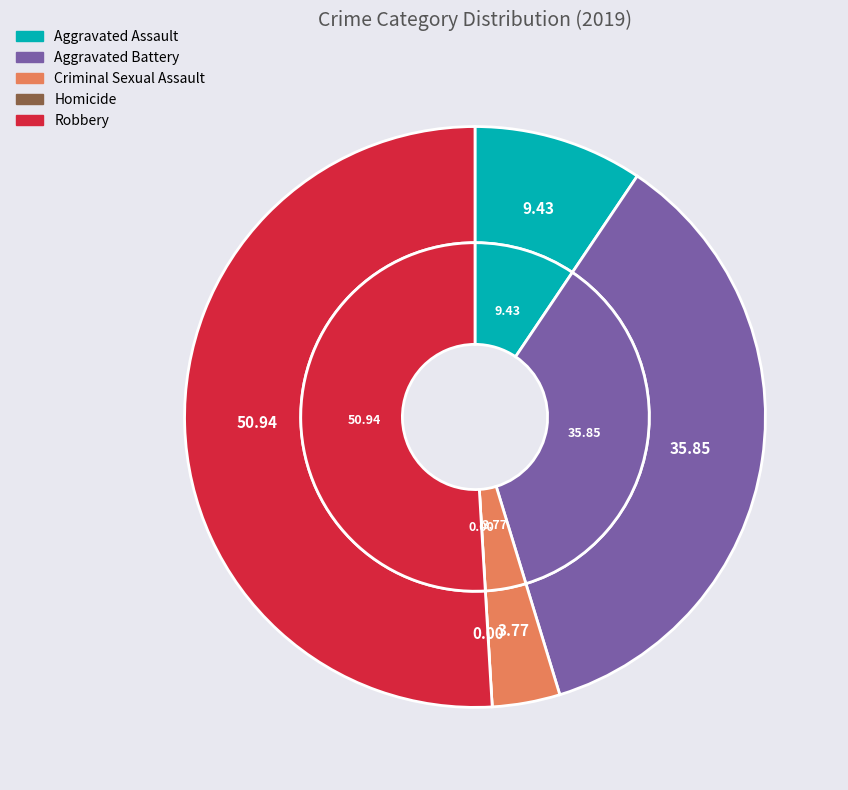

To the nearest percent, what portion does Aggravated Battery represent?

36%